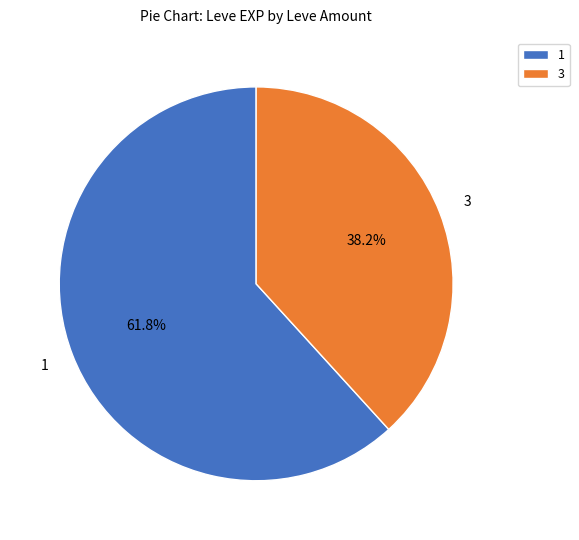

What is the smallest slice in the pie chart?

3